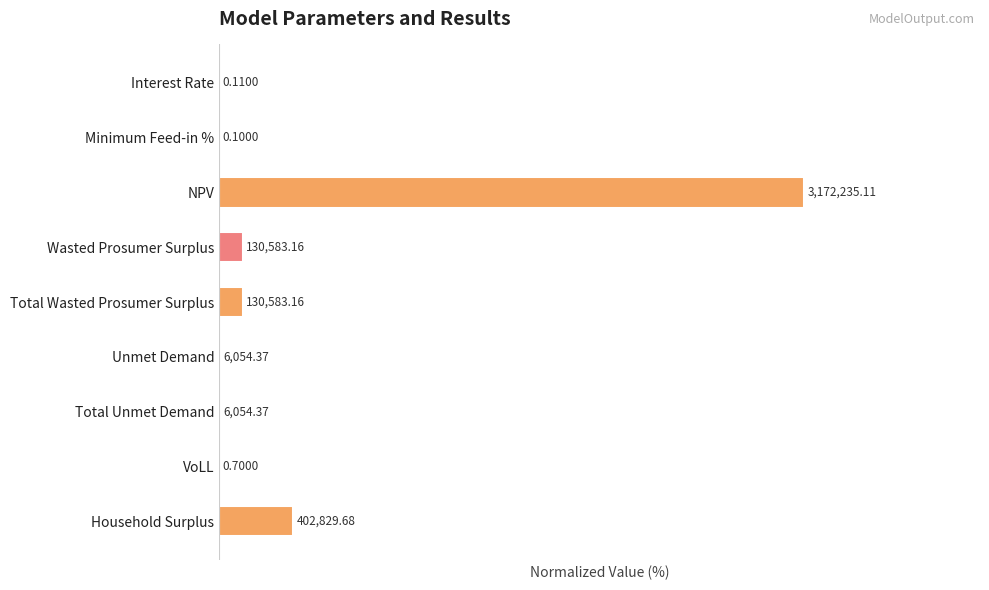

Rank the categories by value from highest to lowest.

NPV, Household Surplus, Wasted Prosumer Surplus, Total Wasted Prosumer Surplus, Unmet Demand, Total Unmet Demand, VoLL, Interest Rate, Minimum Feed-in %